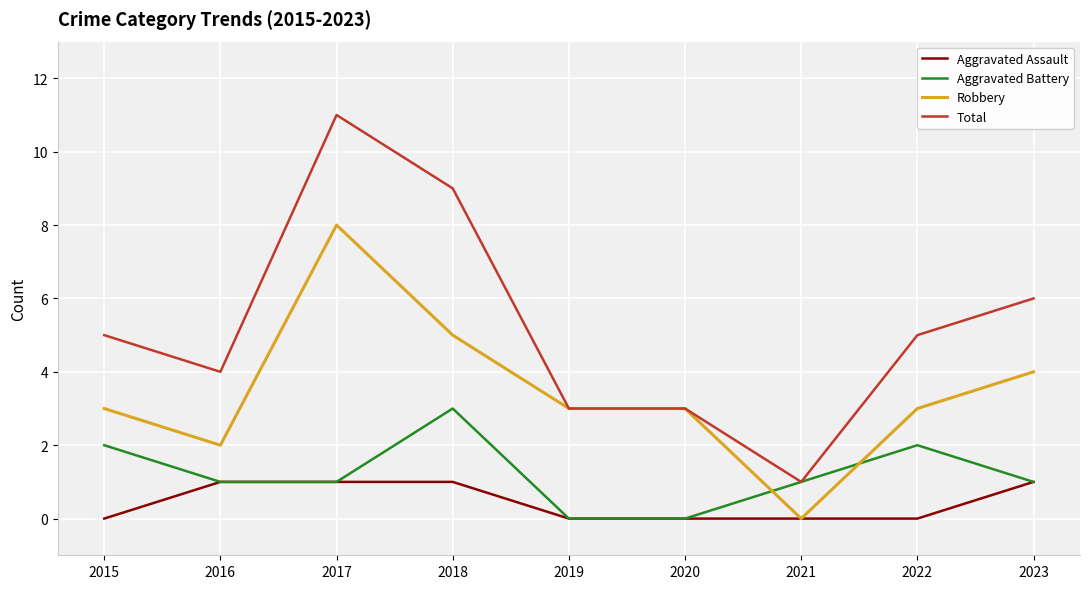

What is the sum of all Aggravated Battery values?

11